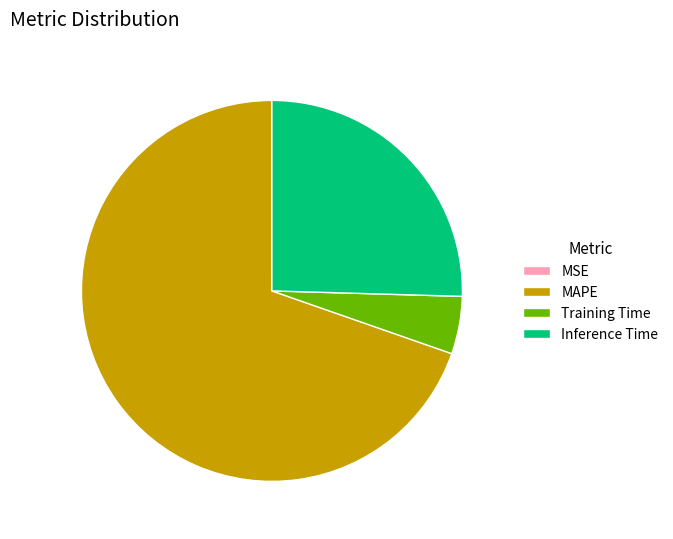

The MAPE slice represents 70% of the pie. True or false?

True